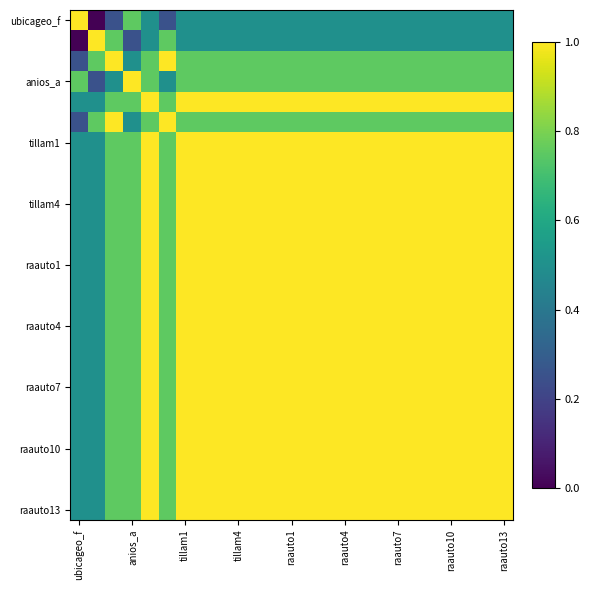

At which category does the chart reach its peak across all series?

ubicageo_f